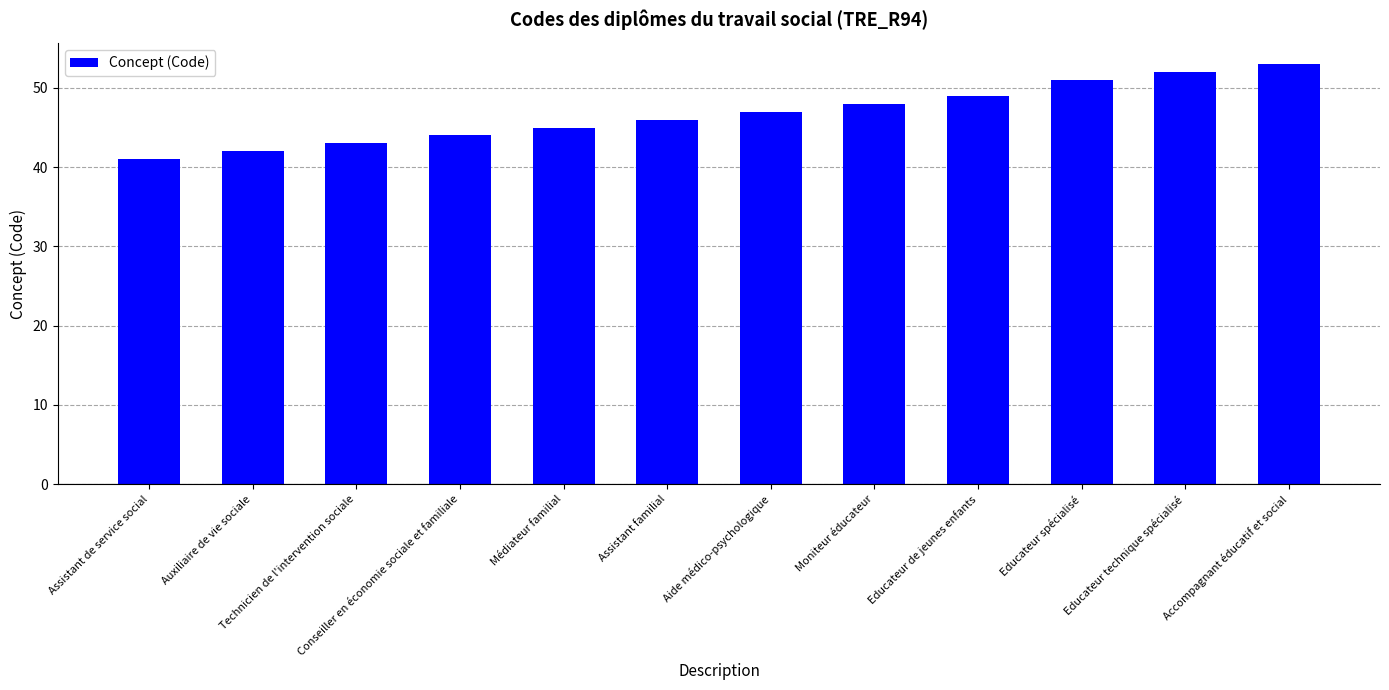

Are the bars grouped side by side (vs. stacked)?

No